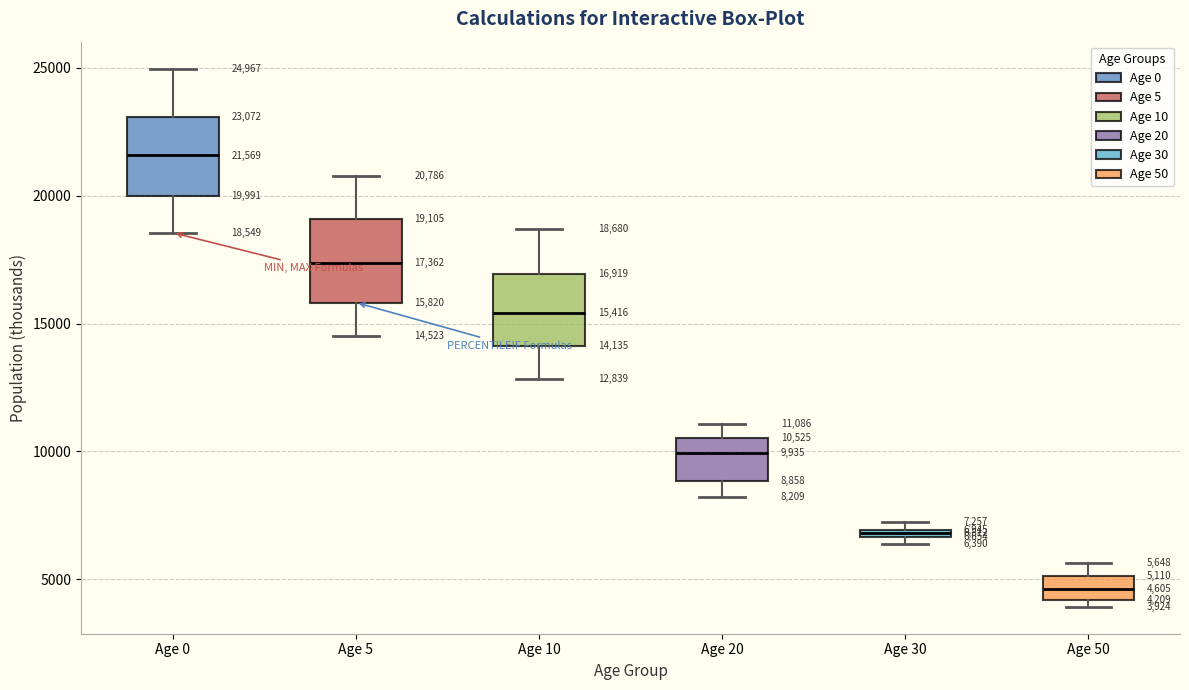

Which box has the lowest median line?

Age 50